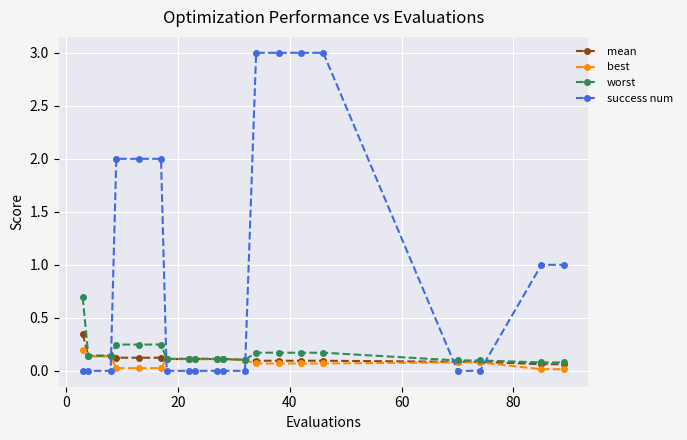

What is the maximum value for success num?

3.0